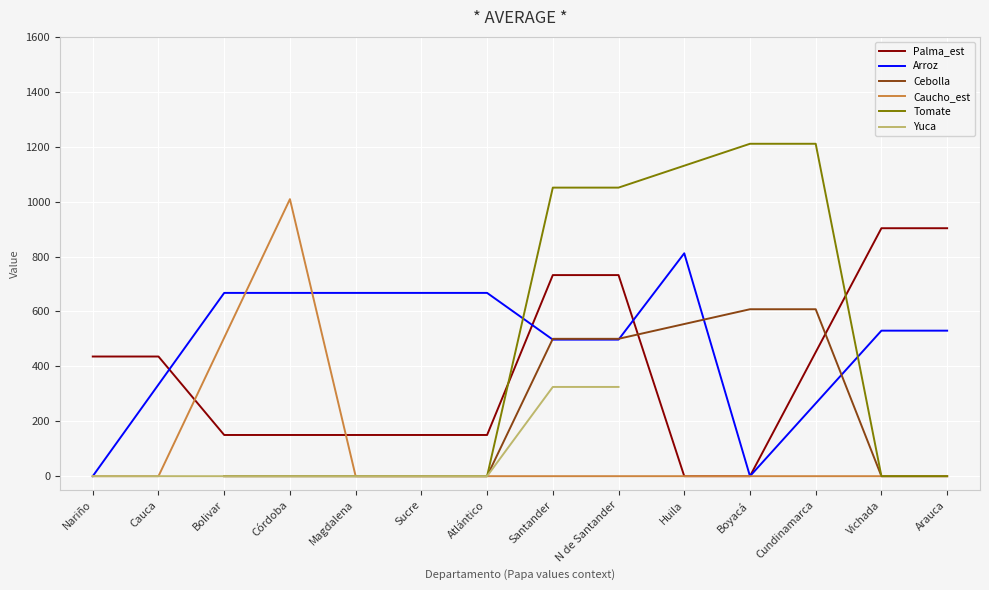

What is the highest value of the Palma_est series?

903.1